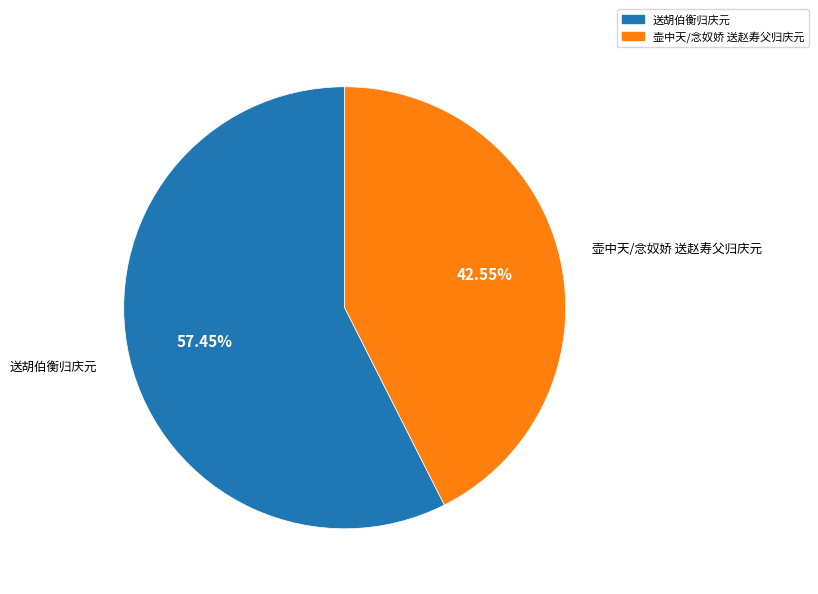

Which category has the biggest portion of the pie?

送胡伯衡归庆元